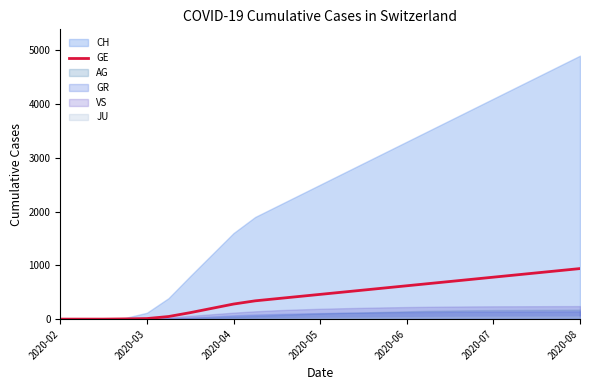

True or false: there are more than 2 points higher than both neighbors.

False